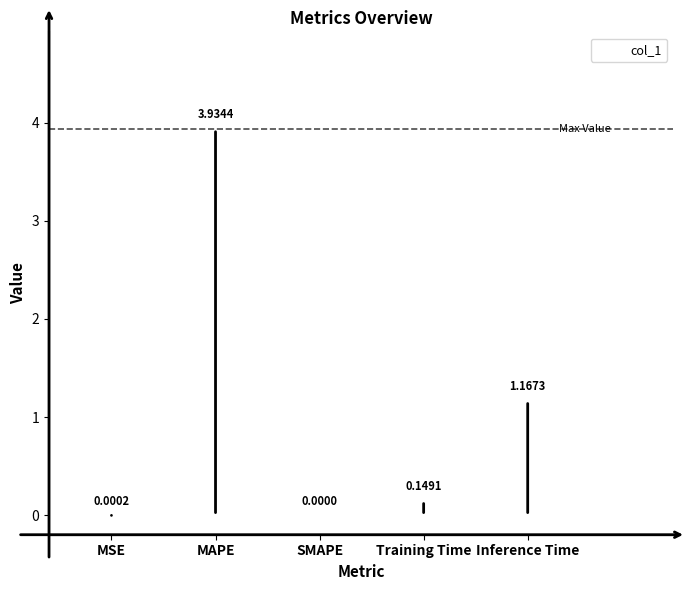

What is the change in value from MAPE to Inference Time?

-2.8